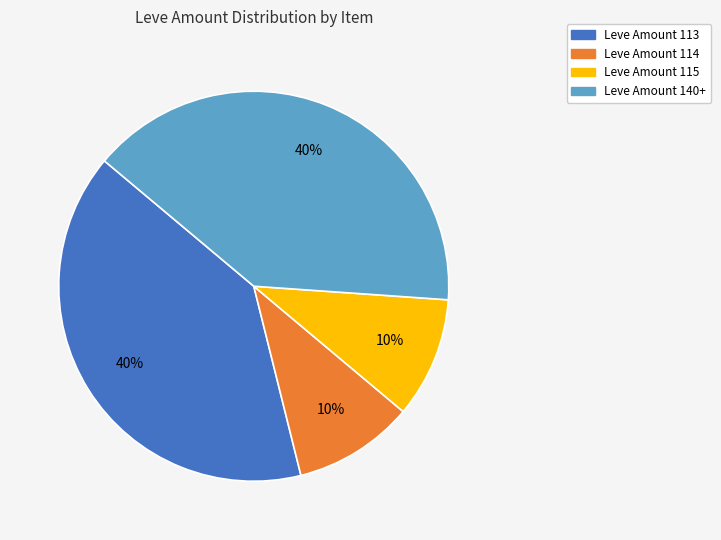

Is there any slice that represents more than half of the pie?

No